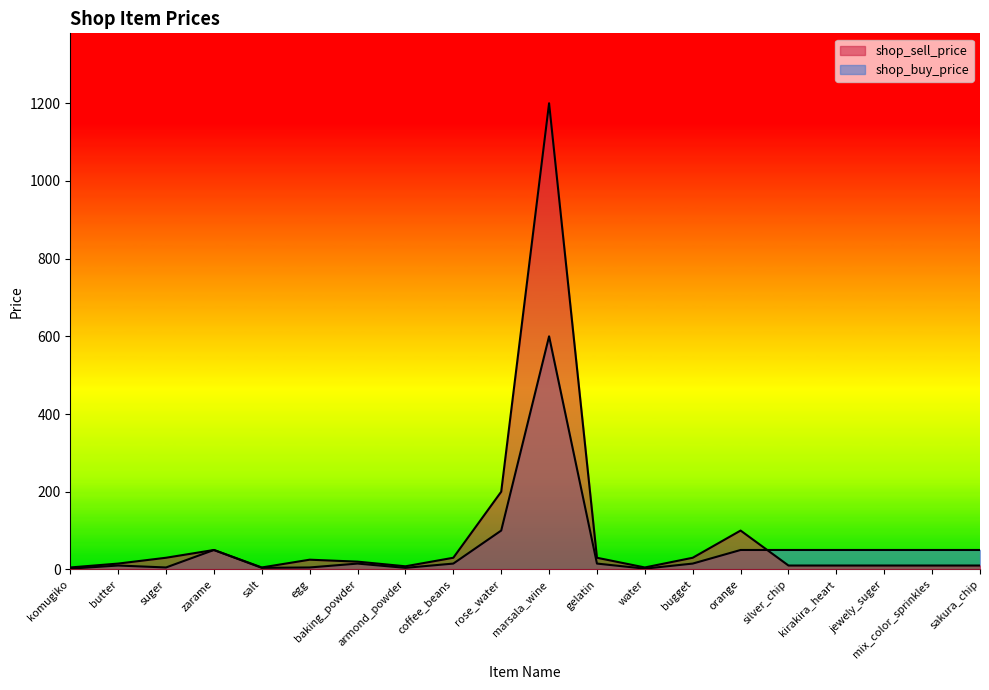

The value of shop_sell_price at orange is 100. True or false?

True